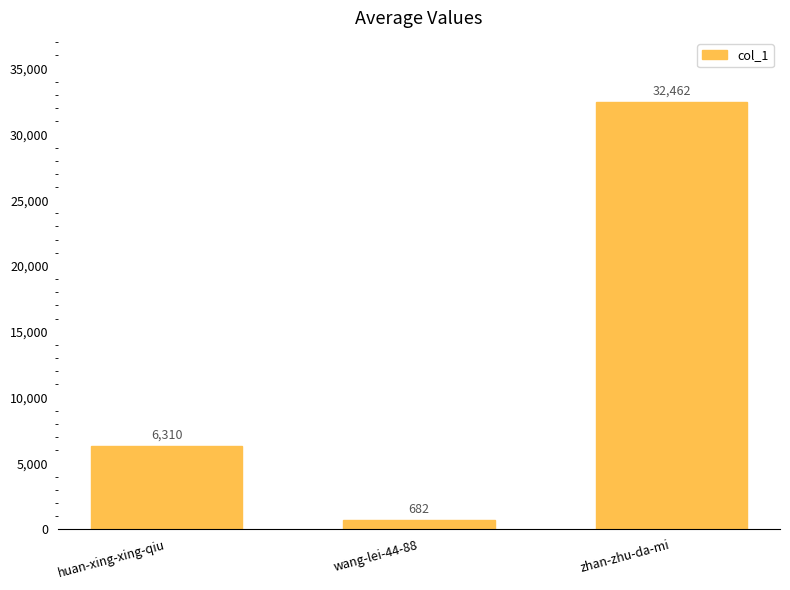

Count the number of data series in this chart.

1